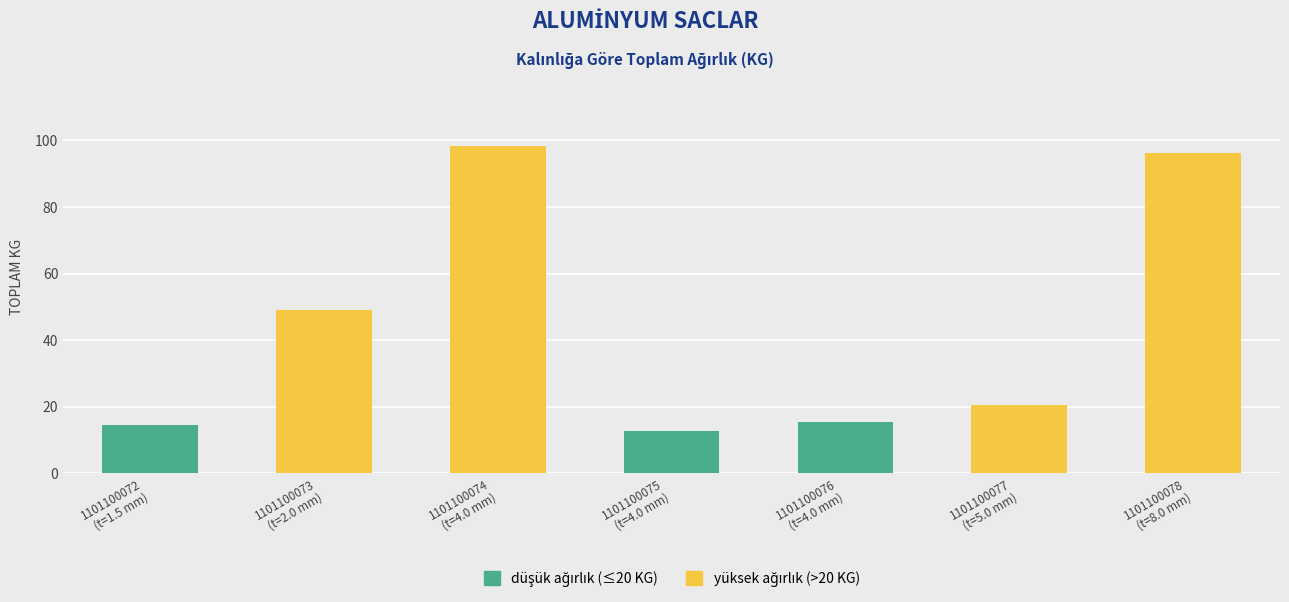

What is the change in value from 1101100072 (t=1.5 mm) to 1101100074 (t=4.0 mm)?

+83.6